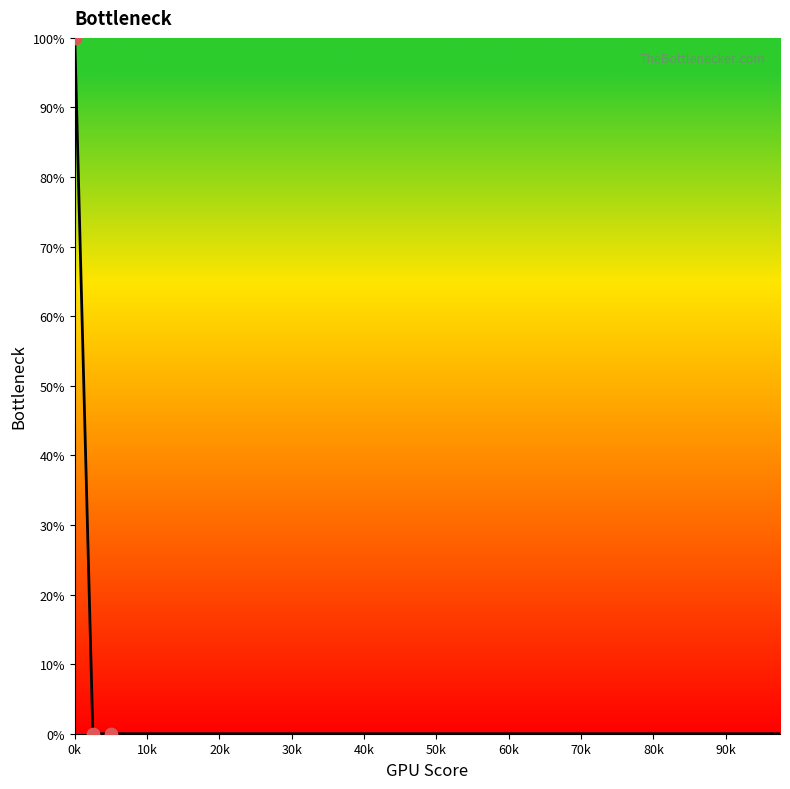

What is the maximum value shown in the chart?

100.0